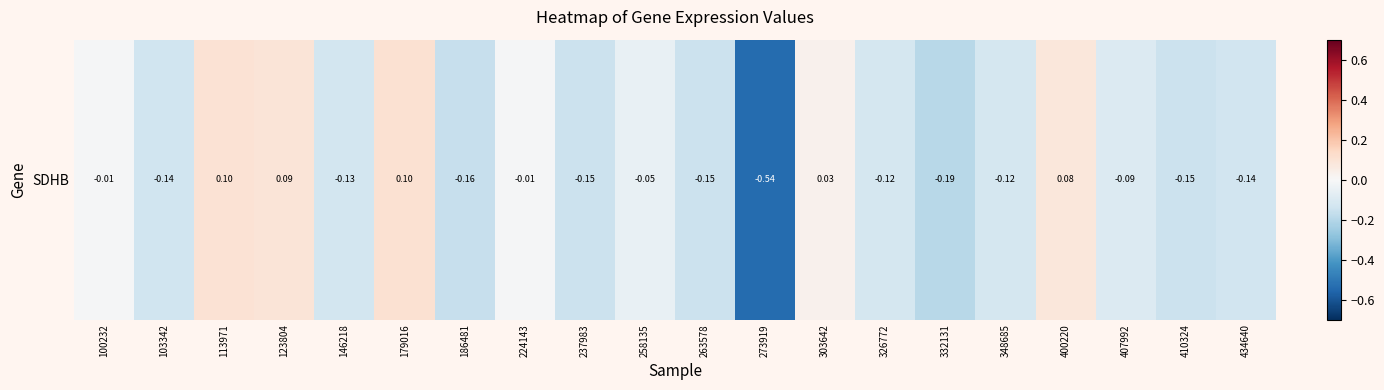

Which has a higher value, 100232 or 186481?

100232